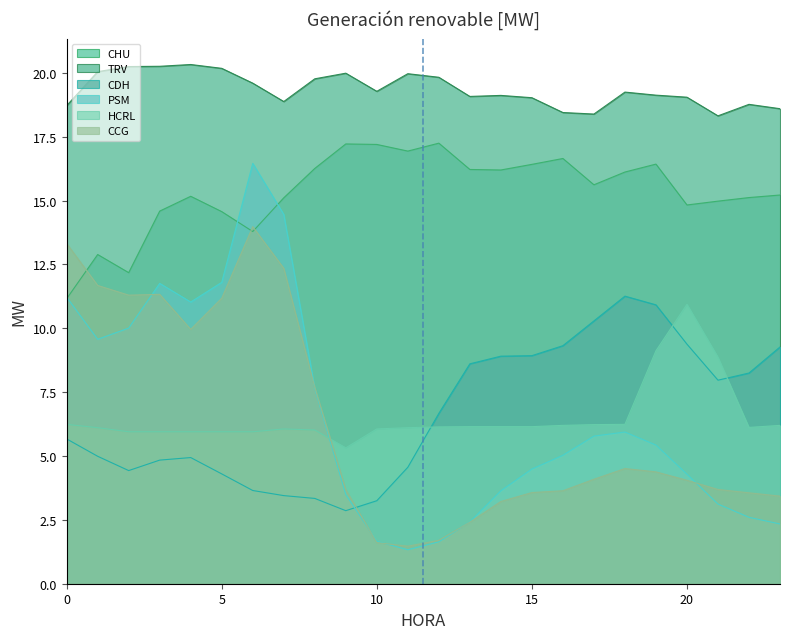

What is the difference between the second highest and minimum values in the CDH series?

8.1